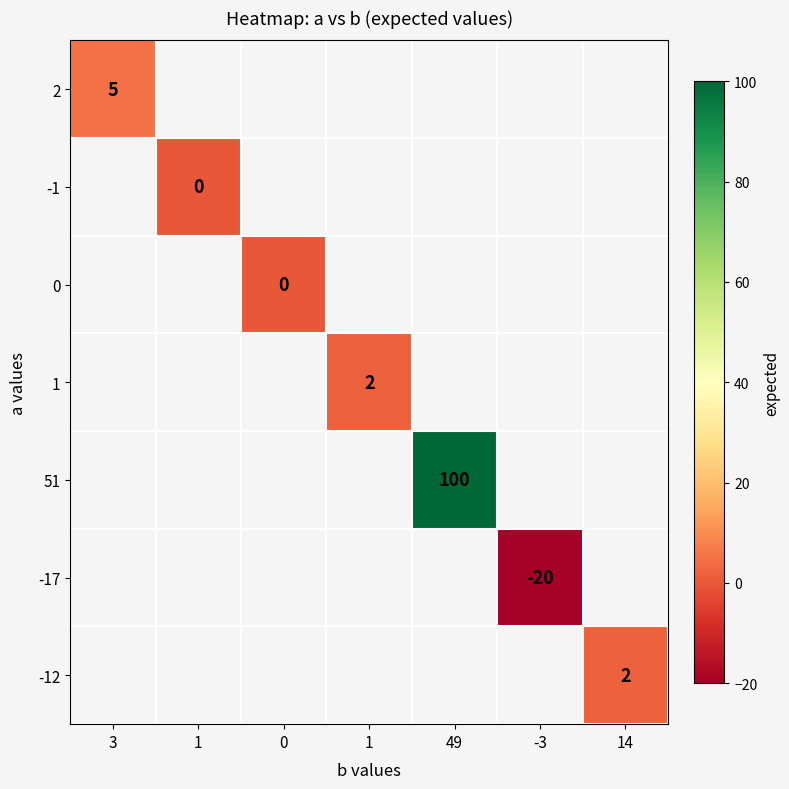

Rank the categories by 2 value from lowest to highest.

3, 1, 0, 1, 49, -3, 14